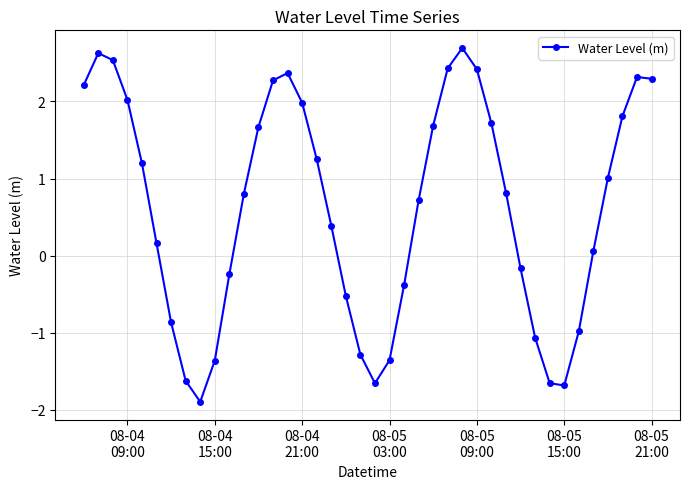

What is the greatest value displayed?

2.7